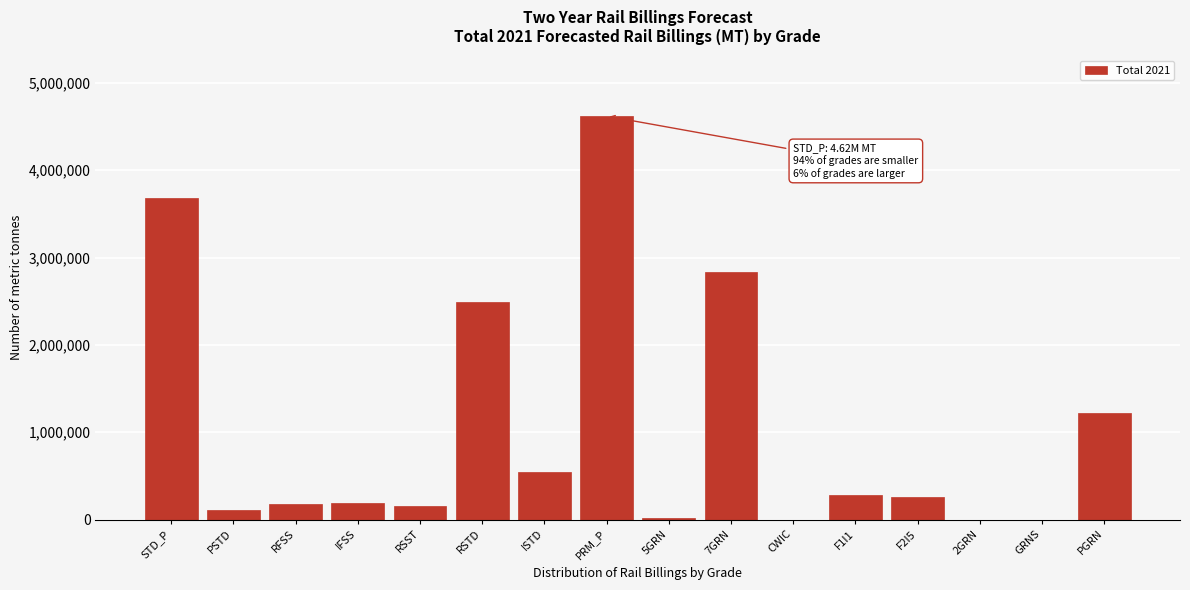

What is the maximum value shown in the chart?

4620119.2